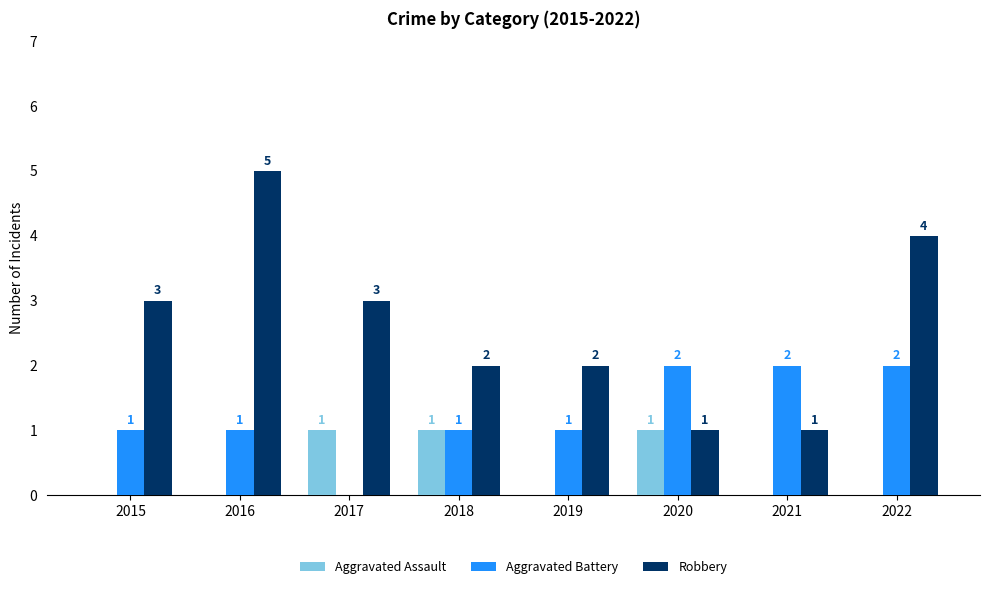

How many distinct data groups are displayed?

3